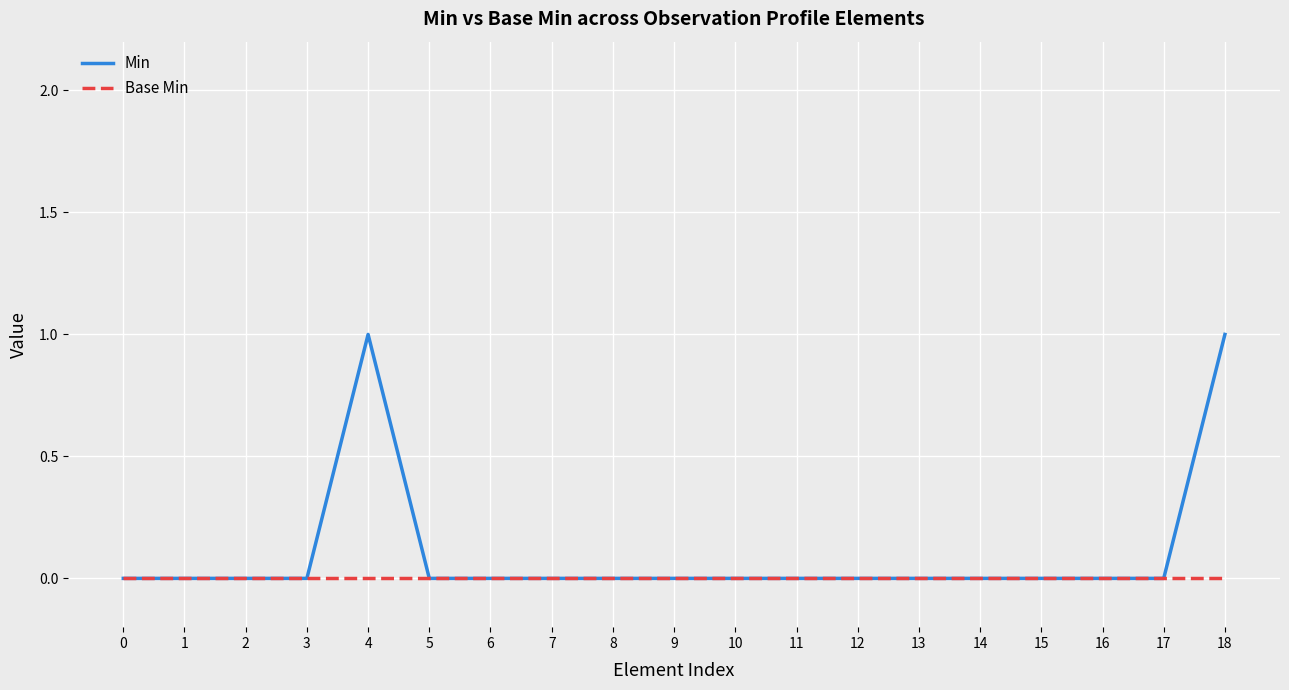

Reading left to right, transcribe all the data shown in this chart.

Min: 0=0	1=0	2=0	3=0	4=1	5=0	6=0	7=0	8=0	9=0	10=0	11=0	12=0	13=0	14=0	15=0	16=0	17=0	18=1
Base Min: 0=0	1=0	2=0	3=0	4=0	5=0	6=0	7=0	8=0	9=0	10=0	11=0	12=0	13=0	14=0	15=0	16=0	17=0	18=0